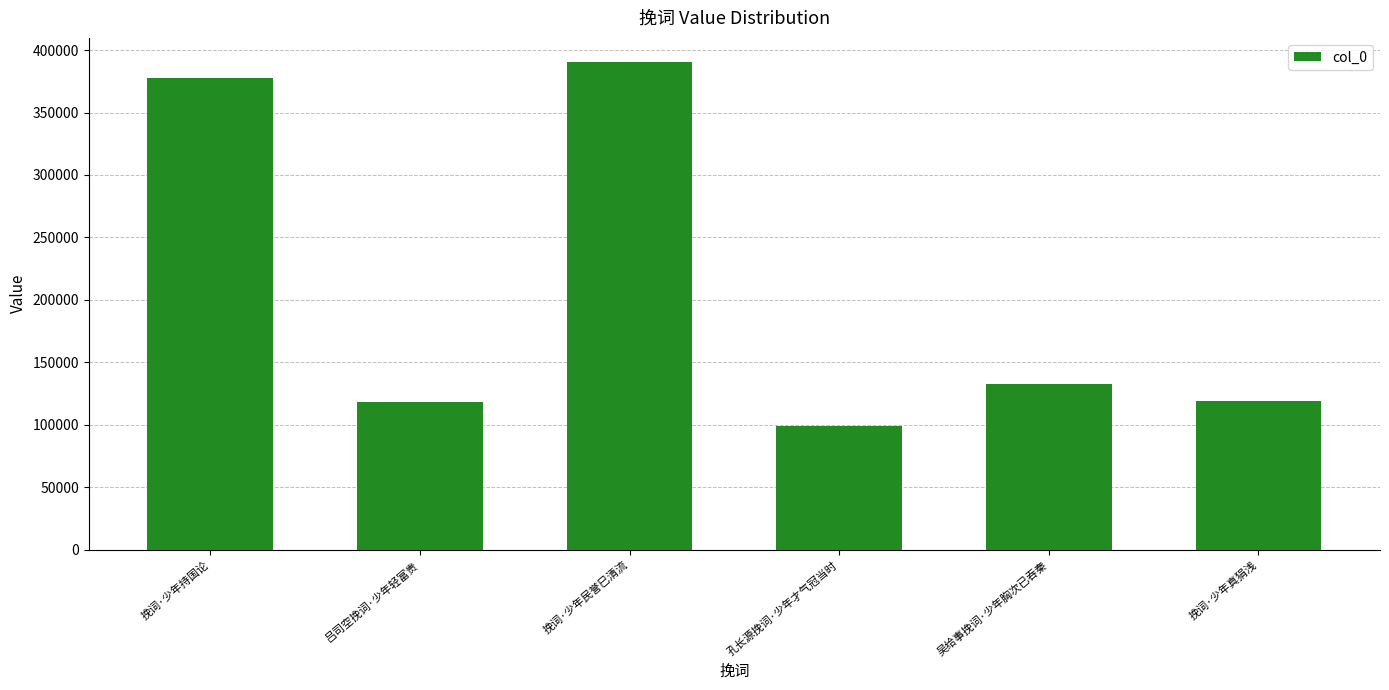

At which label is the value closest to 244623?

吴给事挽词·少年胸次已吞秦